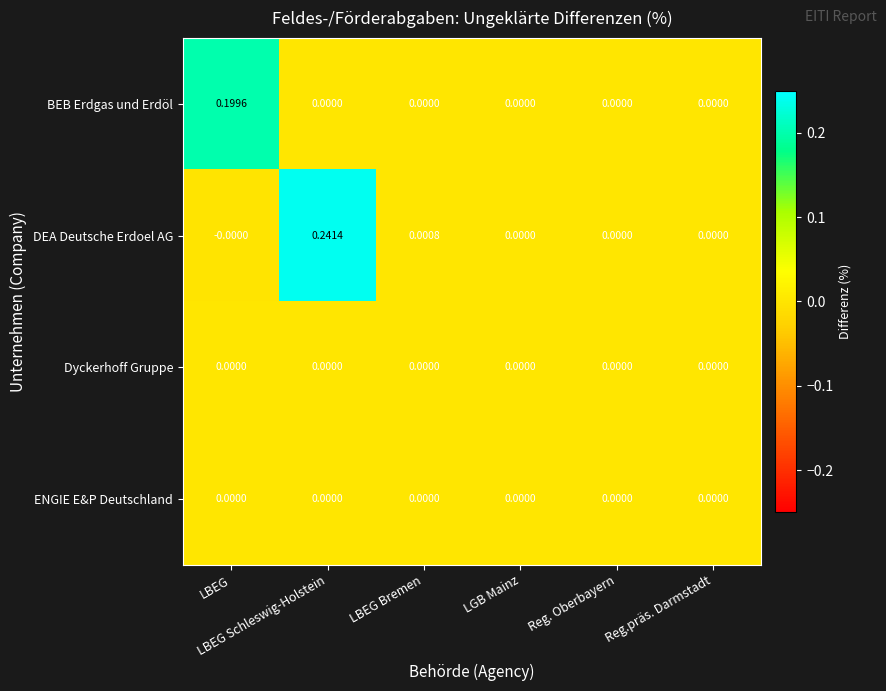

Which series has the largest total across all categories?

DEA Deutsche Erdoel AG